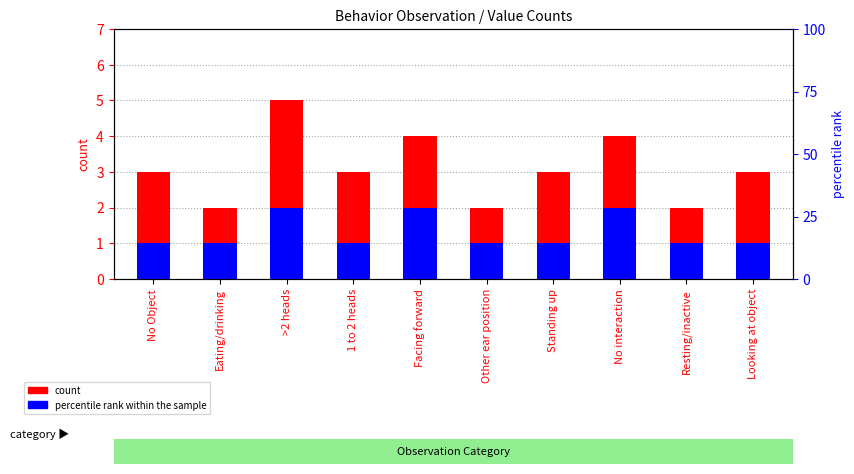

True or false: percentile rank within the sample has a value of 1 at Other ear position.

False